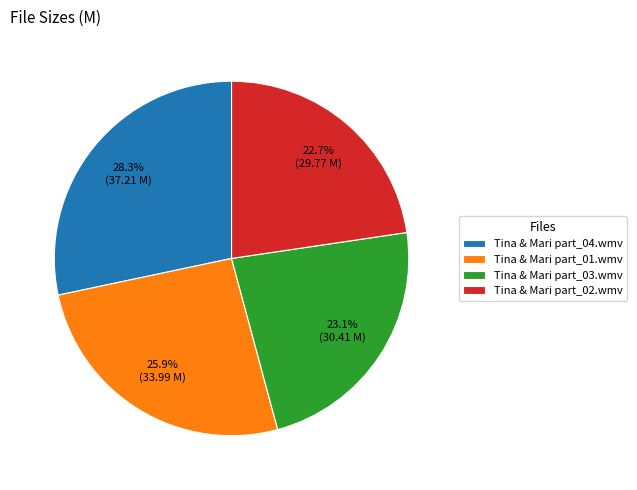

Which slice is the largest?

Tina & Mari part_04.wmv